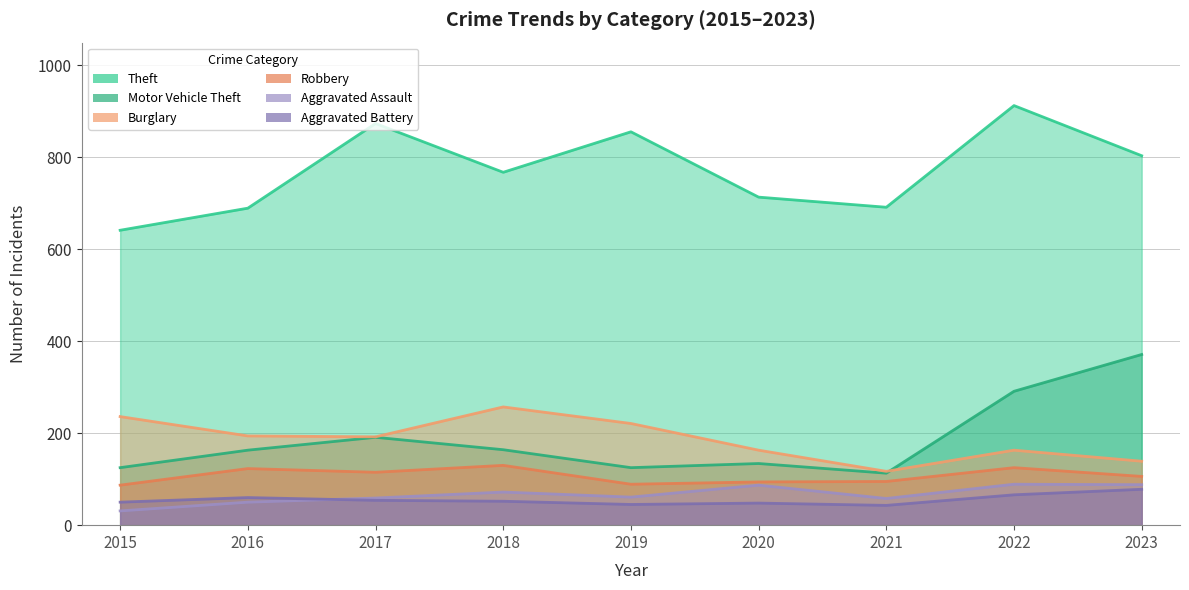

Which label corresponds to the smallest value in the chart?

2015